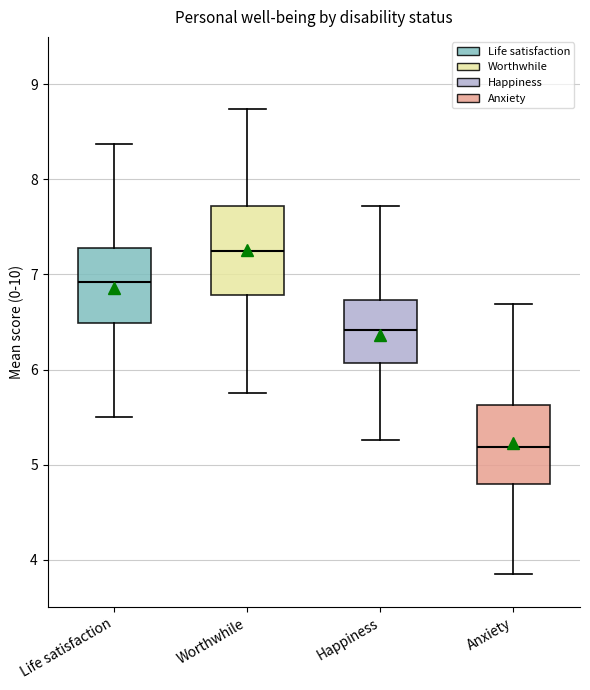

Reading left to right, transcribe this box plot: for each box, give where its median line is, the range the box spans, and where its two whiskers end, as read against the y-axis. The values are not printed on the chart, so give them approximately, as read against the axis.

Life satisfaction: median 6.9, box 6.5 to 7.3, whiskers 5.5 to 8.4
Worthwhile: median 7.2, box 6.8 to 7.7, whiskers 5.8 to 8.7
Happiness: median 6.4, box 6.1 to 6.7, whiskers 5.3 to 7.7
Anxiety: median 5.2, box 4.8 to 5.6, whiskers 3.8 to 6.7